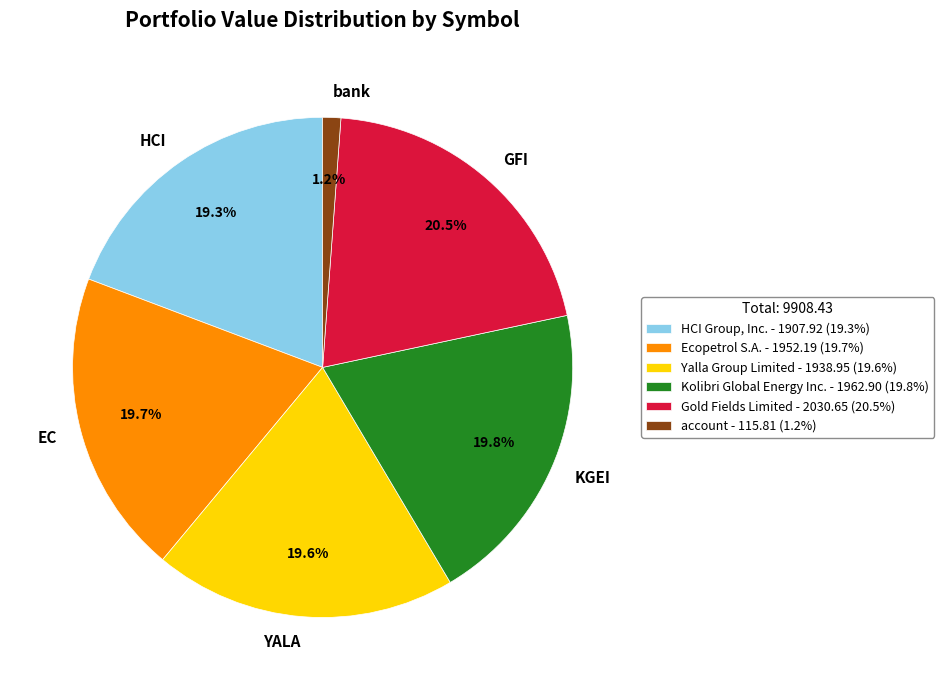

Does any single category account for the majority?

No